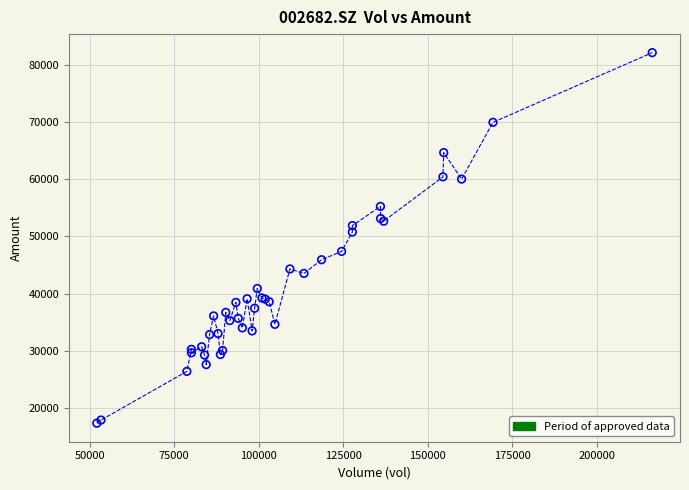

What Y value in the scatter plot is closest to 49730?

50761.1